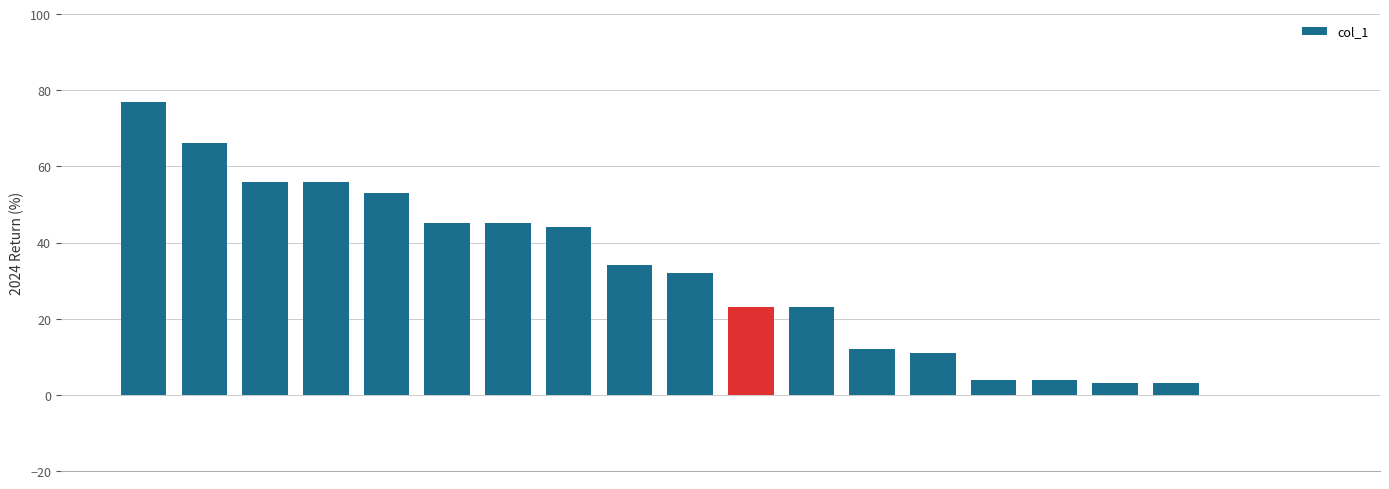

What is the maximum value shown in the chart?

77